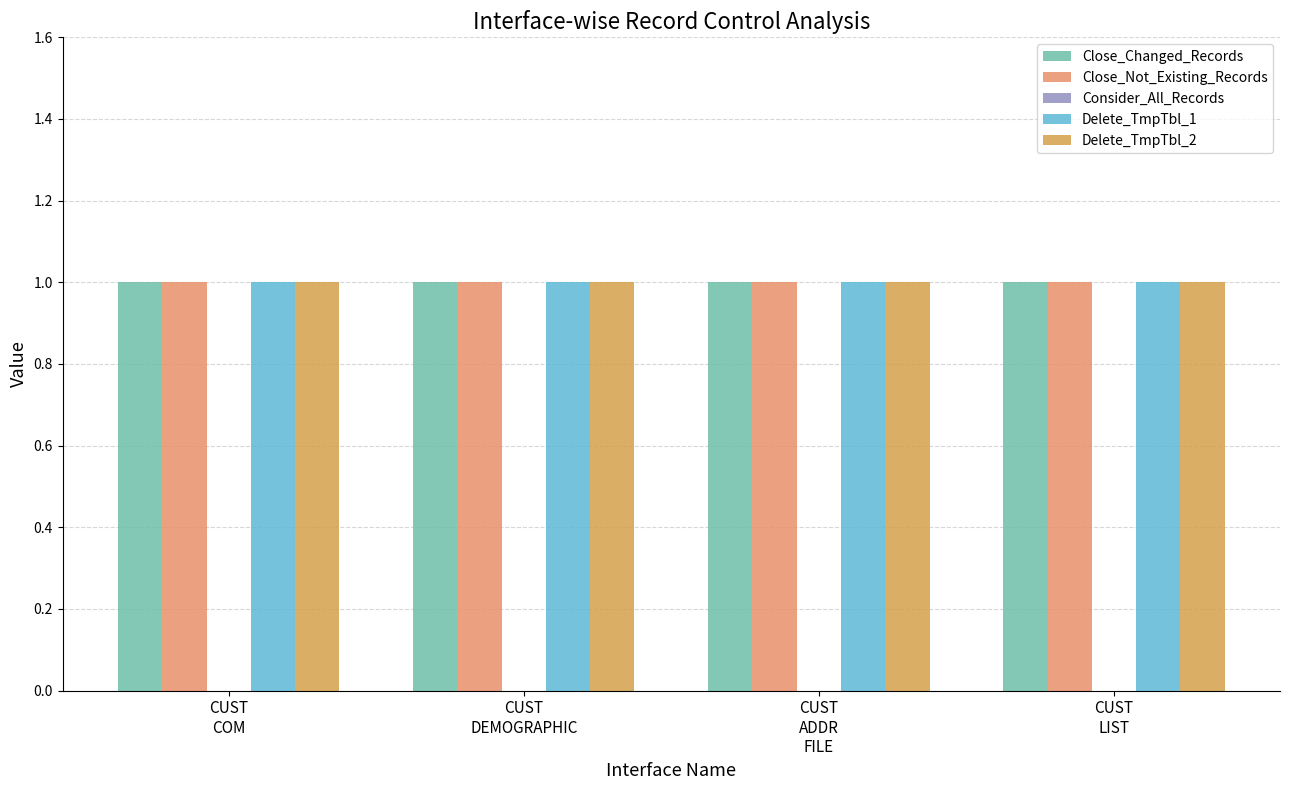

What is the highest value of the Close_Changed_Records series?

1